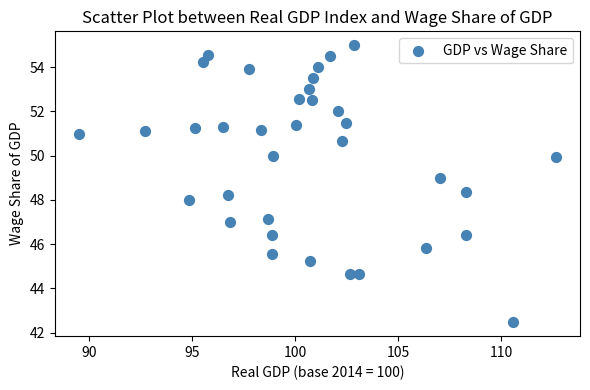

What is the range of Y values (max minus min)?

12.5